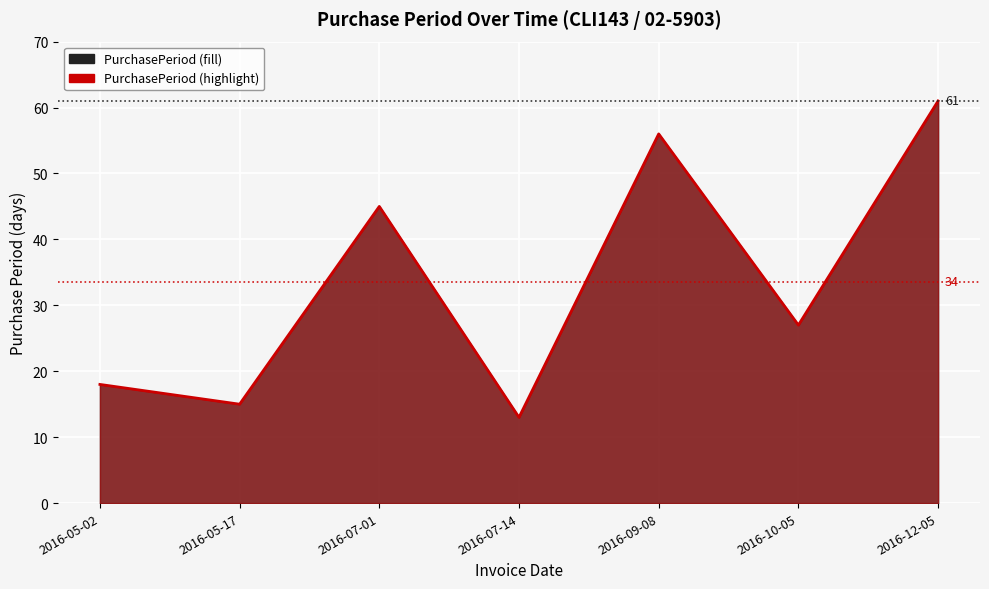

Rank the categories by value from lowest to highest.

2016-07-14, 2016-05-17, 2016-05-02, 2016-10-05, 2016-07-01, 2016-09-08, 2016-12-05